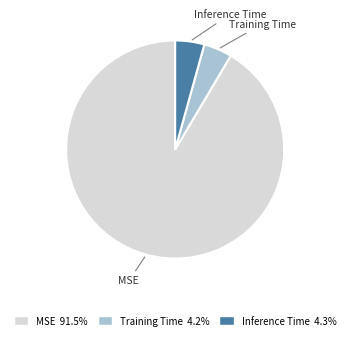

Is there any slice that represents more than half of the pie?

Yes